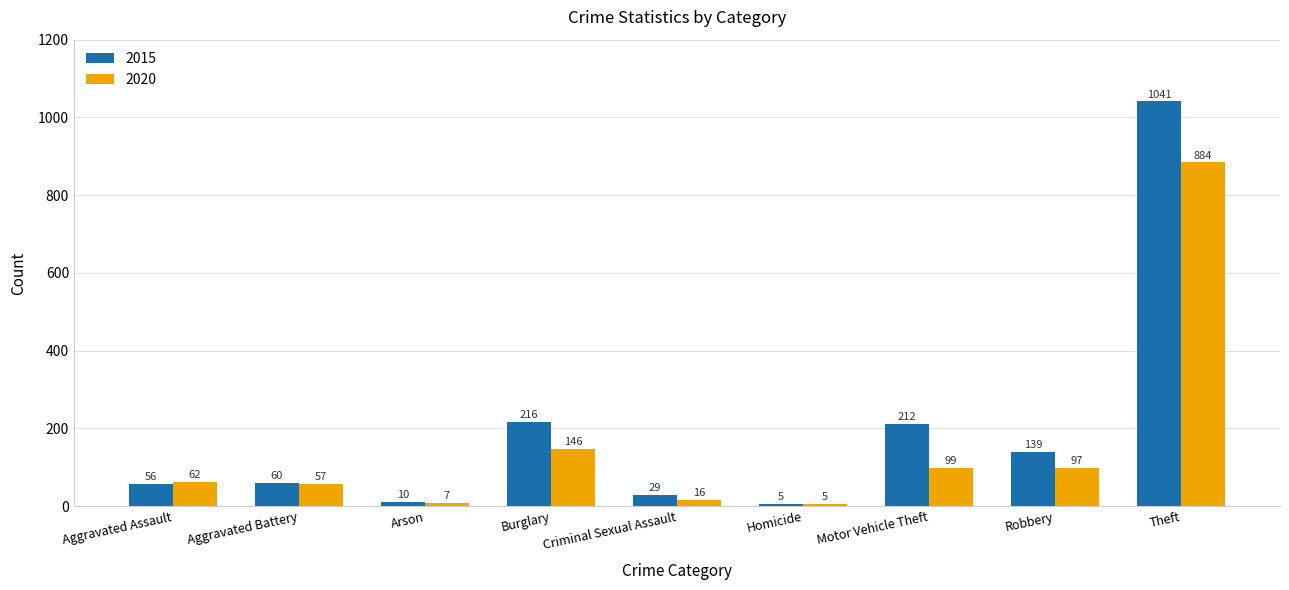

Which series has the largest total across all categories?

2015